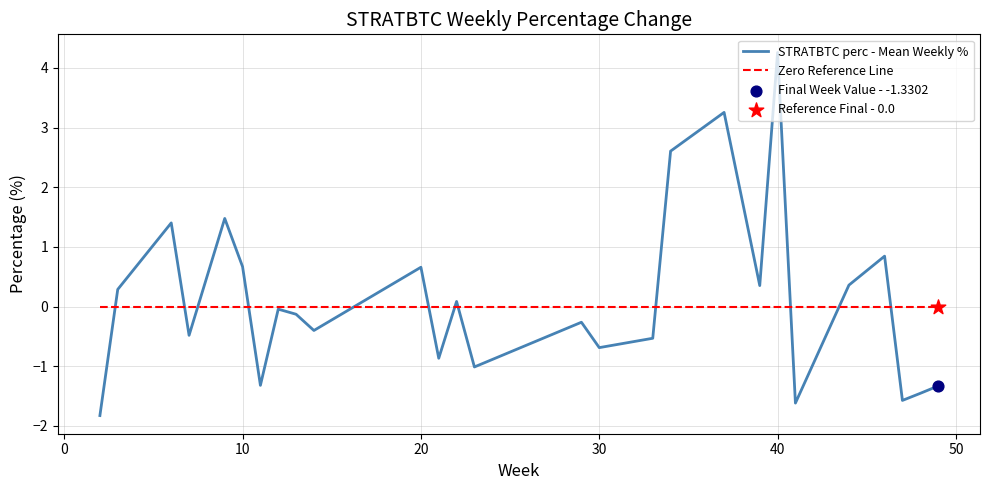

What is the minimum value shown in the chart?

-1.8